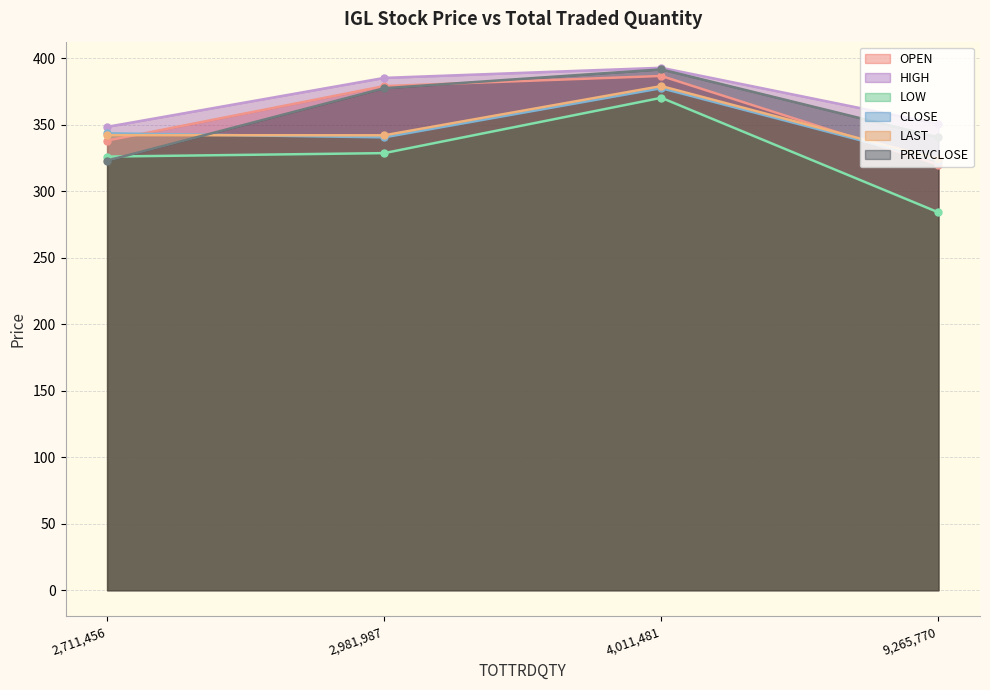

Count the number of categories in the chart.

4